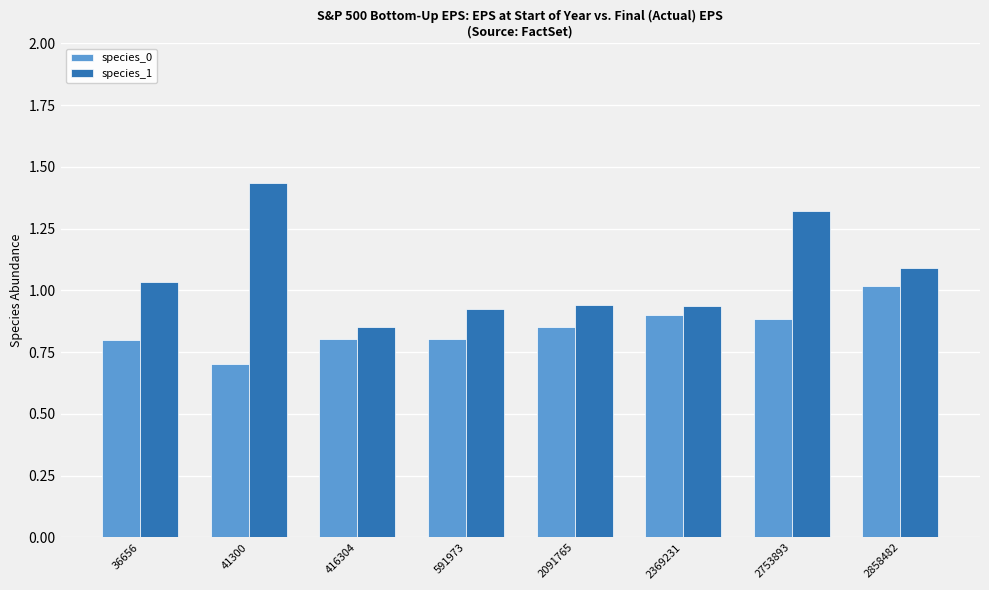

At which category is the sum across all series the highest?

2753893